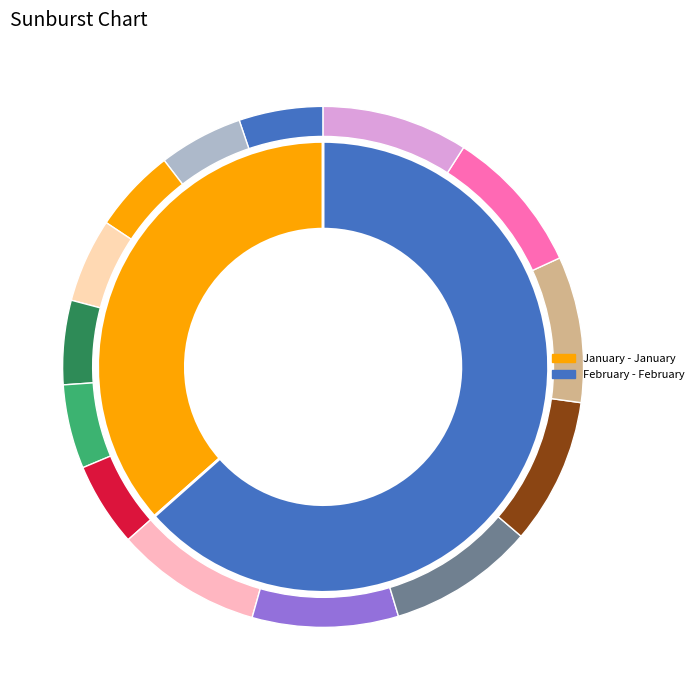

Rank the categories by value from highest to lowest.

2, 1